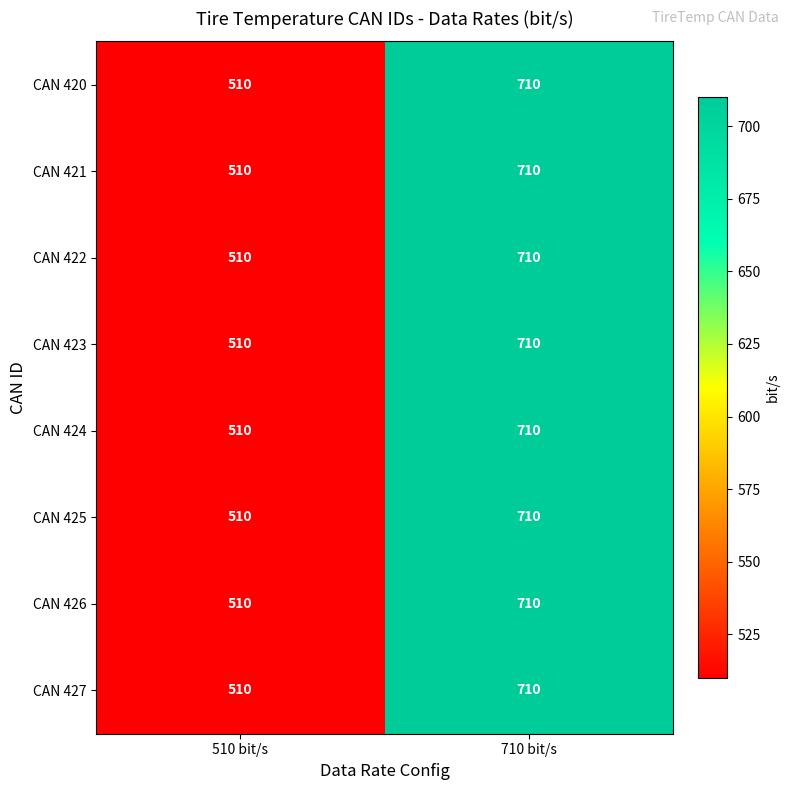

Reading right to left, list all the values displayed in this chart.

CAN 420: 710 bit/s=710	510 bit/s=510
CAN 421: 710 bit/s=710	510 bit/s=510
CAN 422: 710 bit/s=710	510 bit/s=510
CAN 423: 710 bit/s=710	510 bit/s=510
CAN 424: 710 bit/s=710	510 bit/s=510
CAN 425: 710 bit/s=710	510 bit/s=510
CAN 426: 710 bit/s=710	510 bit/s=510
CAN 427: 710 bit/s=710	510 bit/s=510